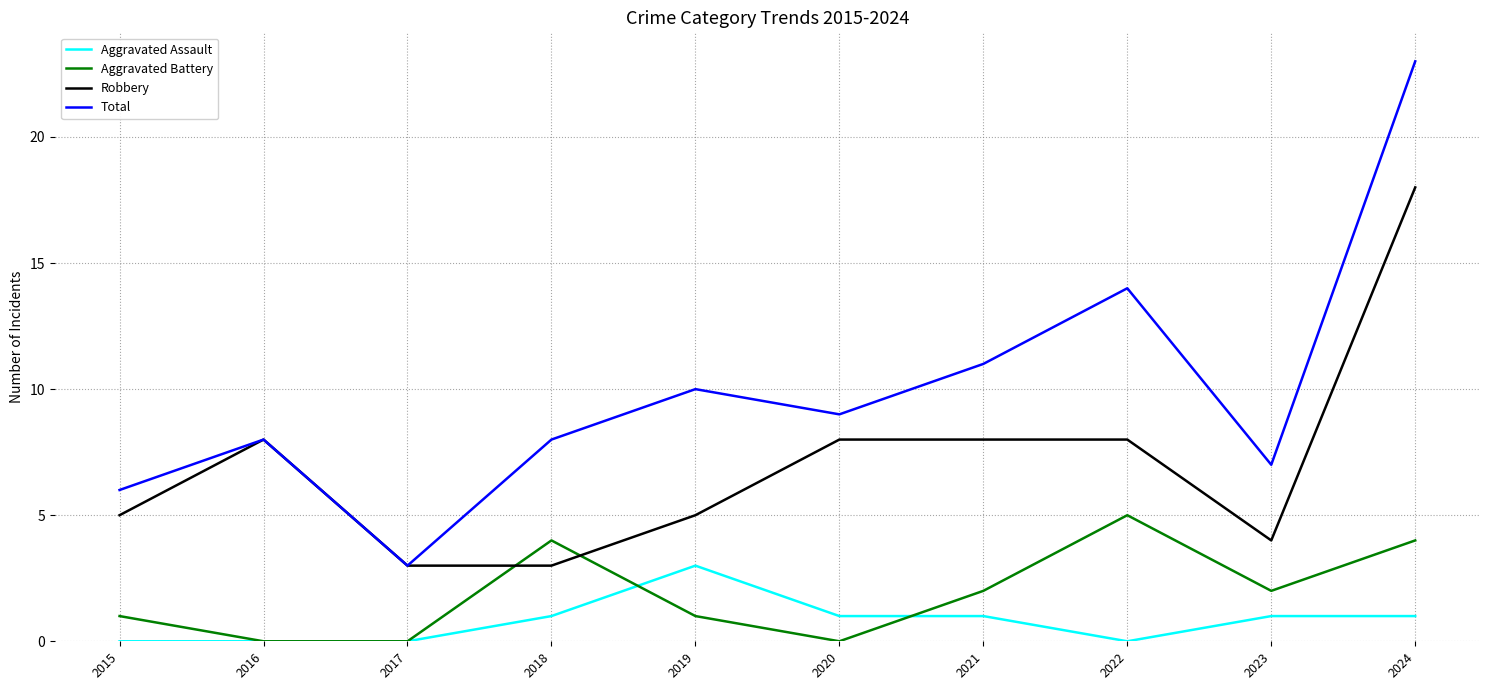

What is the difference between the maximum and minimum values in the Total series?

20